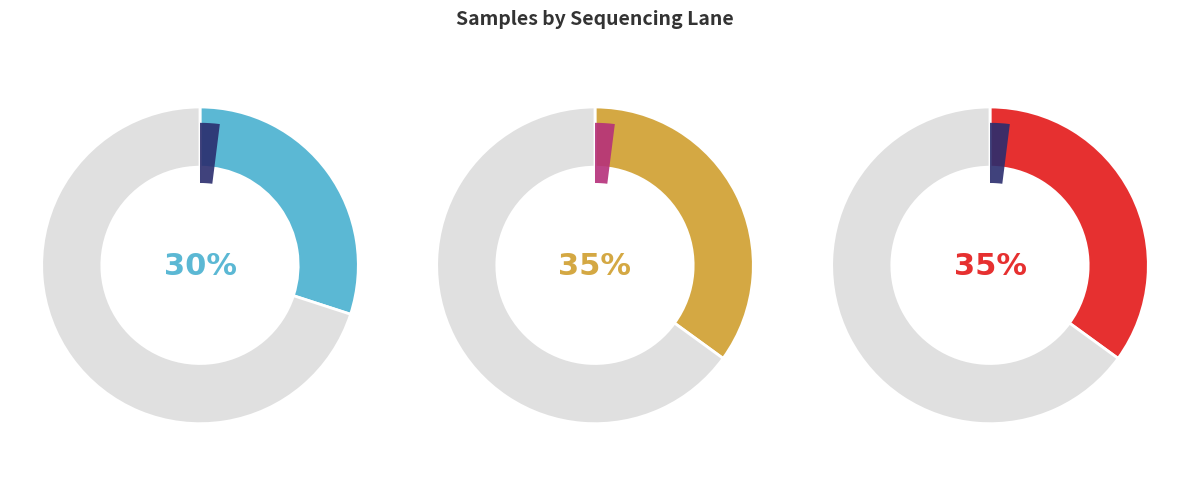

Between L7 and L6, which is larger?

L7